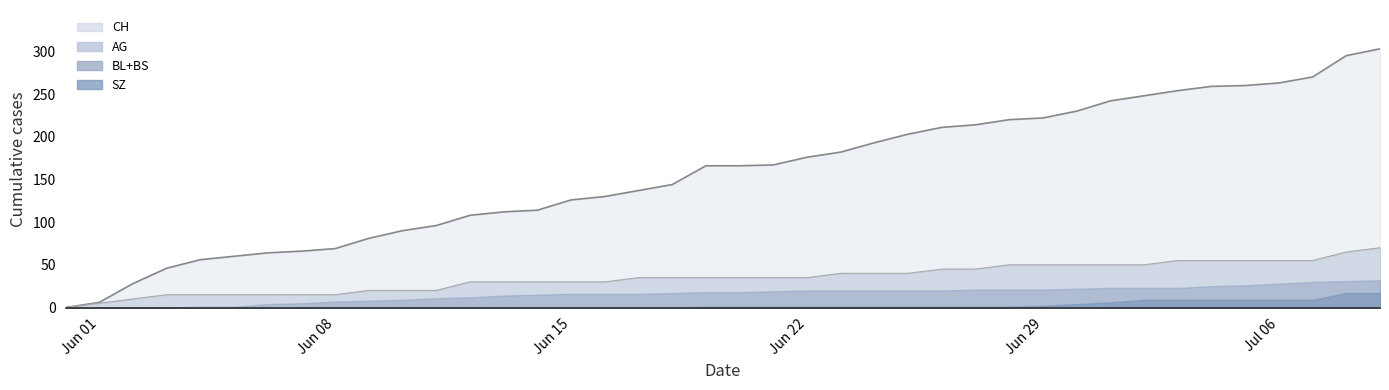

What is the maximum value shown in the chart?

303